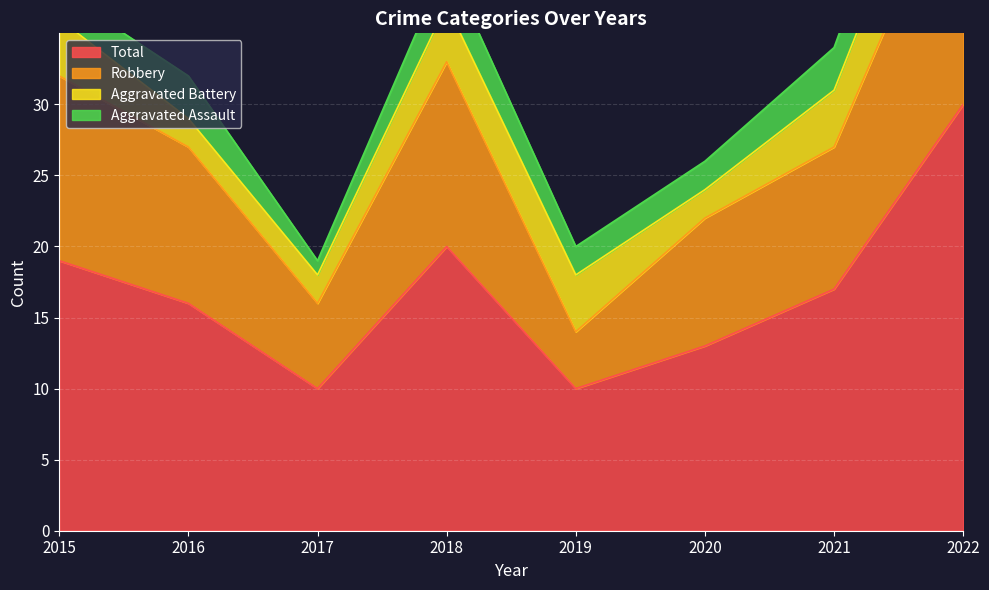

How many interior local valleys does the Total series have?

2